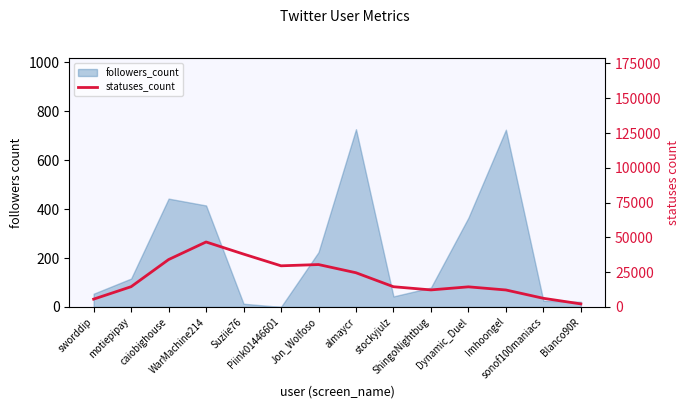

Reading left to right, list all the values displayed in this chart.

sworddip=5585.5	motiepipay=14532.7	caiobighouse=34035.3	WarMachine214=46679.7	Suziie76=37971.5	Piink01446601=29544.9	Jon_Wolfoso=30447.1	almaycr=24555.2	stockyjulz=14506.4	ShingoNightbug=12219.0	Dynamic_Duel=14423.8	Imhoongel=12167.5	sonof100maniacs=6185.2	Blanco90R=2157.3